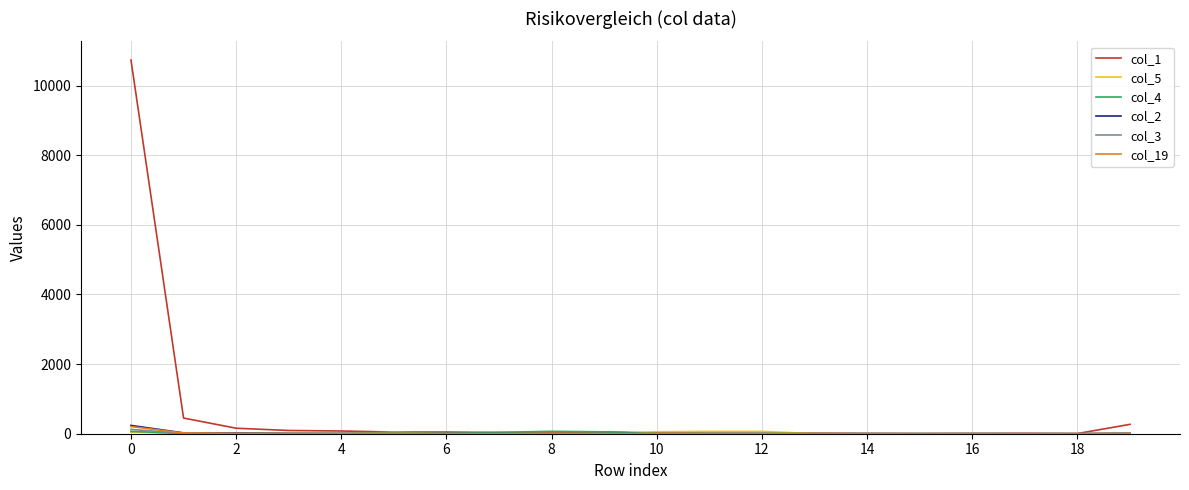

Which series has the largest range (max minus min)?

col_1